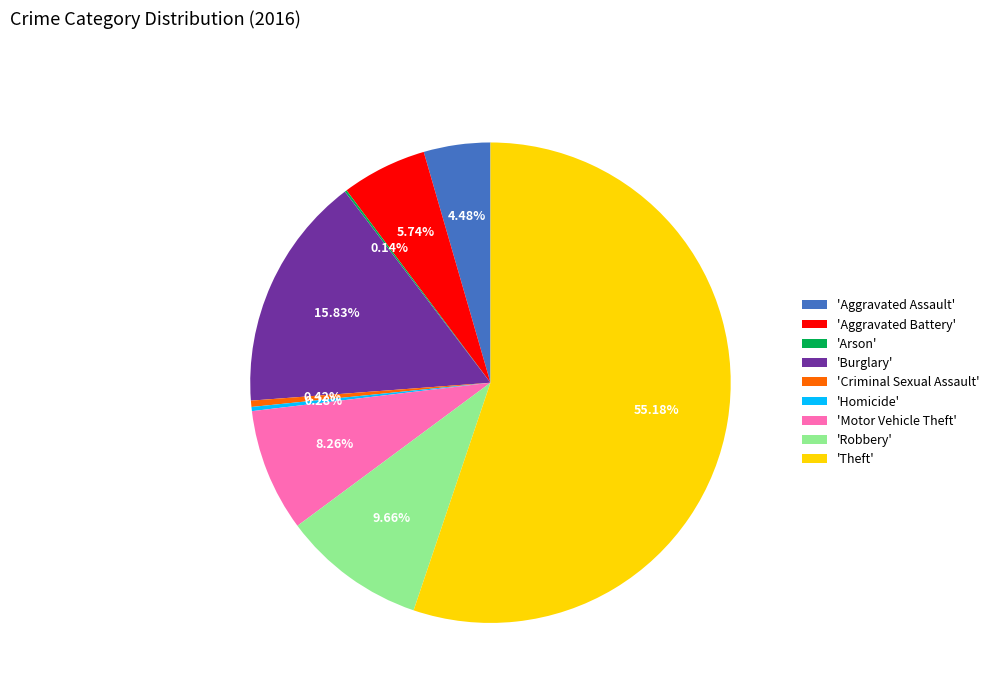

What is the largest slice in the pie chart?

'Theft'